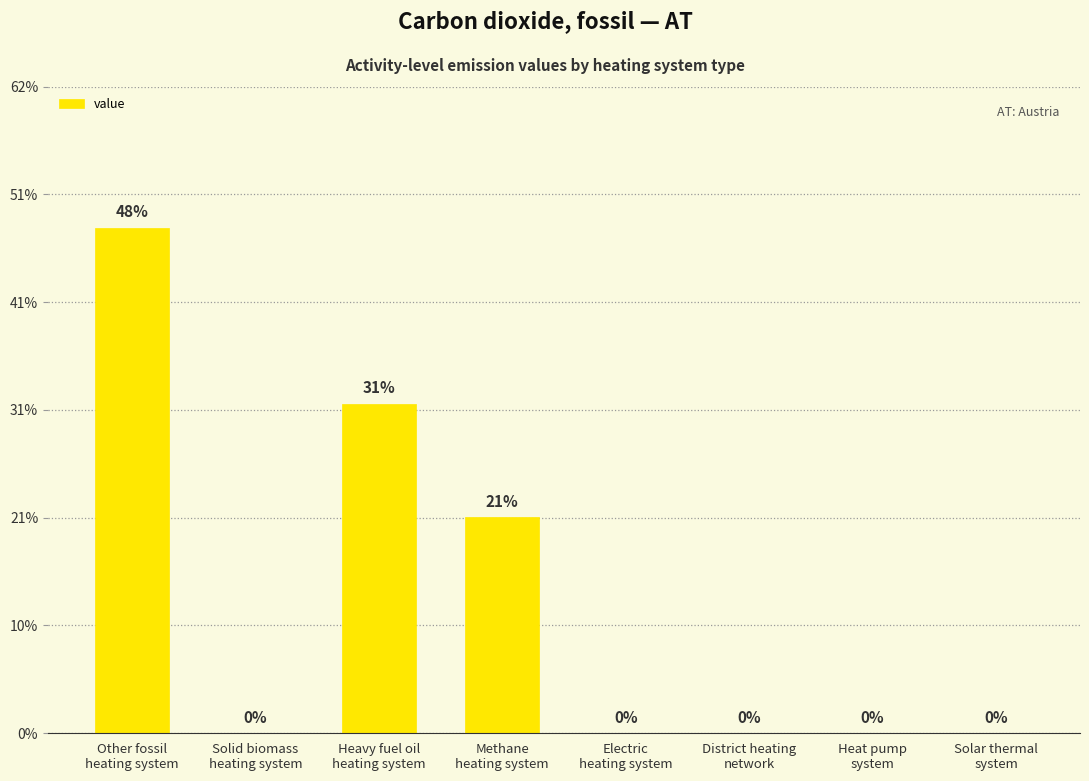

Are the bars horizontal?

No